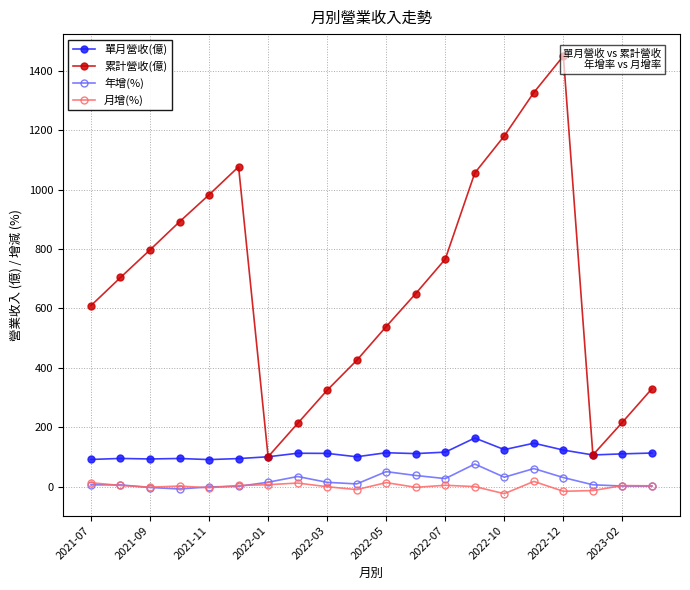

Which series has the widest spread of values?

累計營收(億)